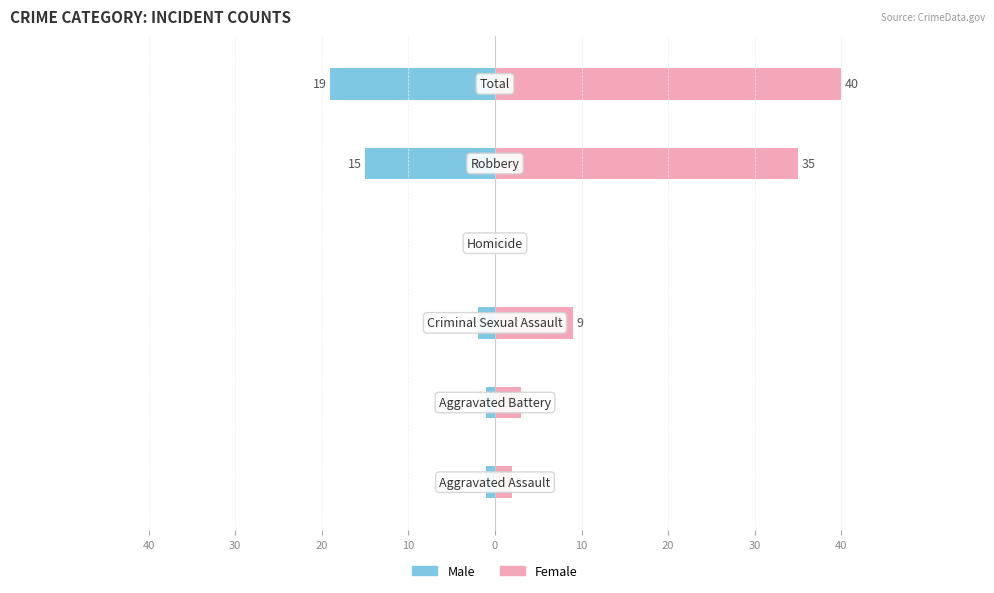

What is the spread (max minus min) of values at 40?

3